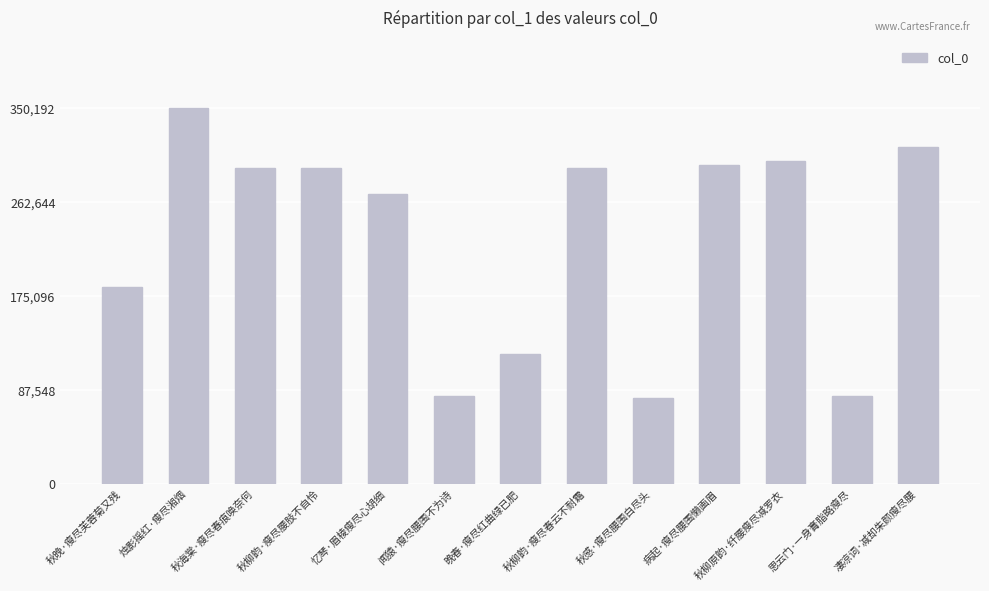

Is it true that the value at 秋感·瘦尽腰围白尽头 is 80509?

True